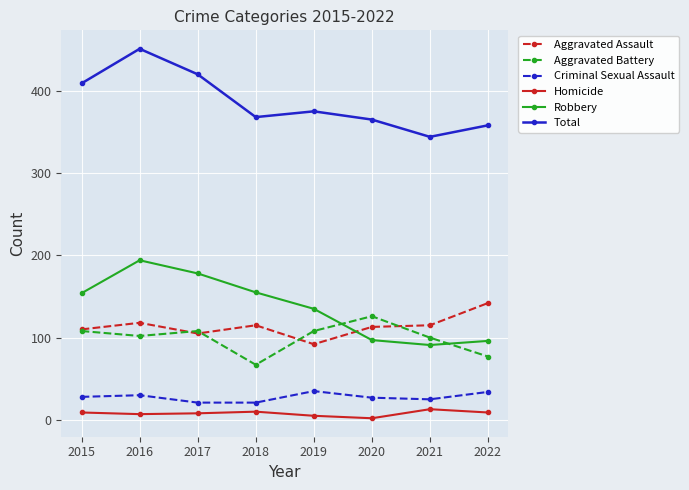

Is this an area chart (filled region under the line)?

No